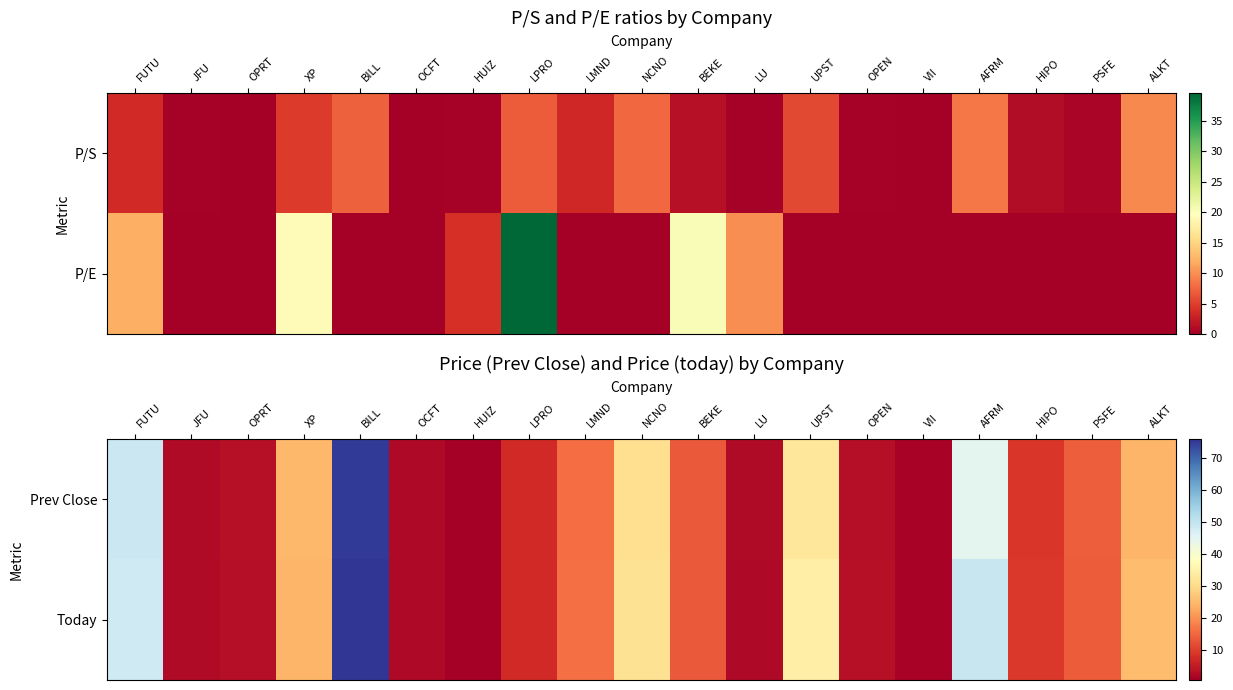

List the labels in order of Prev Close value, smallest first.

HUIZ, VII, OCFT, LU, JFU, OPEN, OPRT, LPRO, HIPO, BEKE, PSFE, LMND, ALKT, XP, NCNO, UPST, AFRM, FUTU, BILL